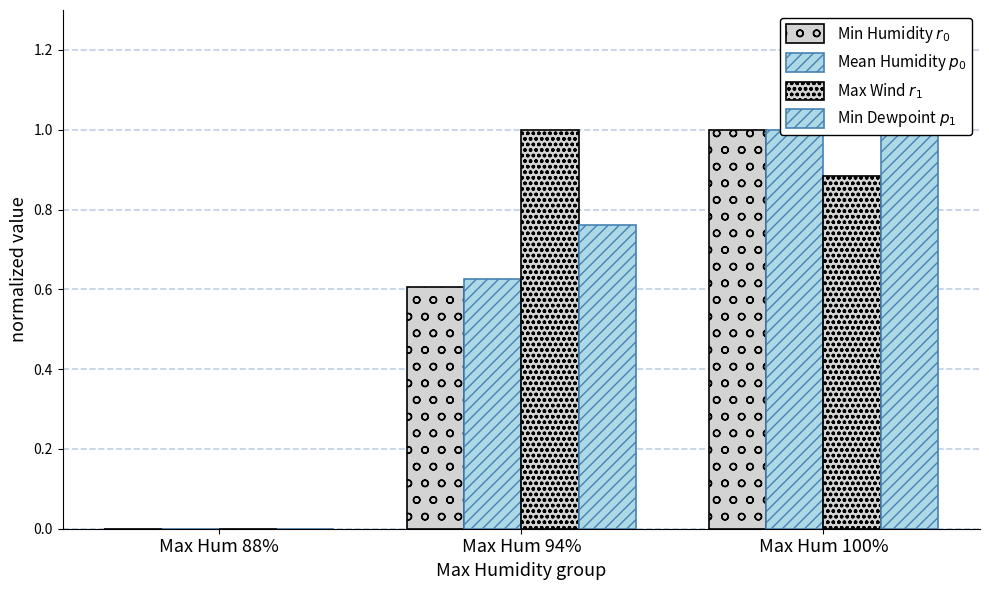

The Min Dewpoint $p_1$ series shows 0.8 at Max Hum 94%. True or false?

True